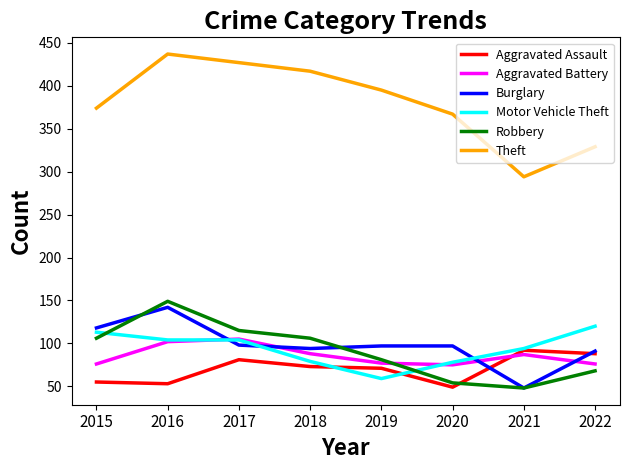

Which category has the highest value across all series?

2016